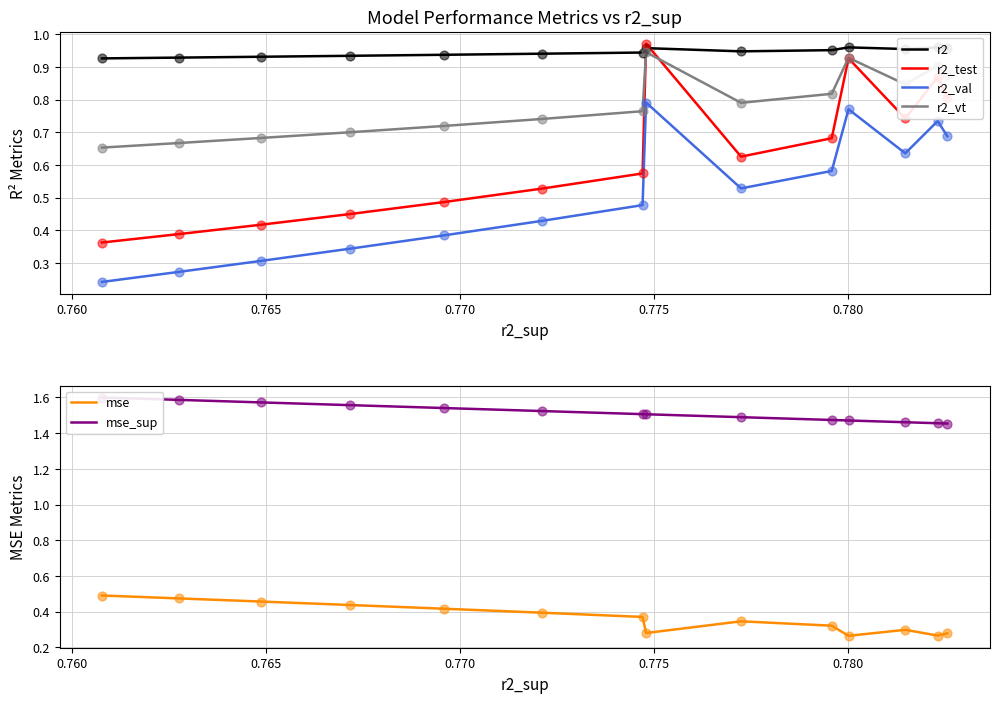

What are all the series names shown in the legend?

r2, r2_test, r2_val, r2_vt, mse, mse_sup